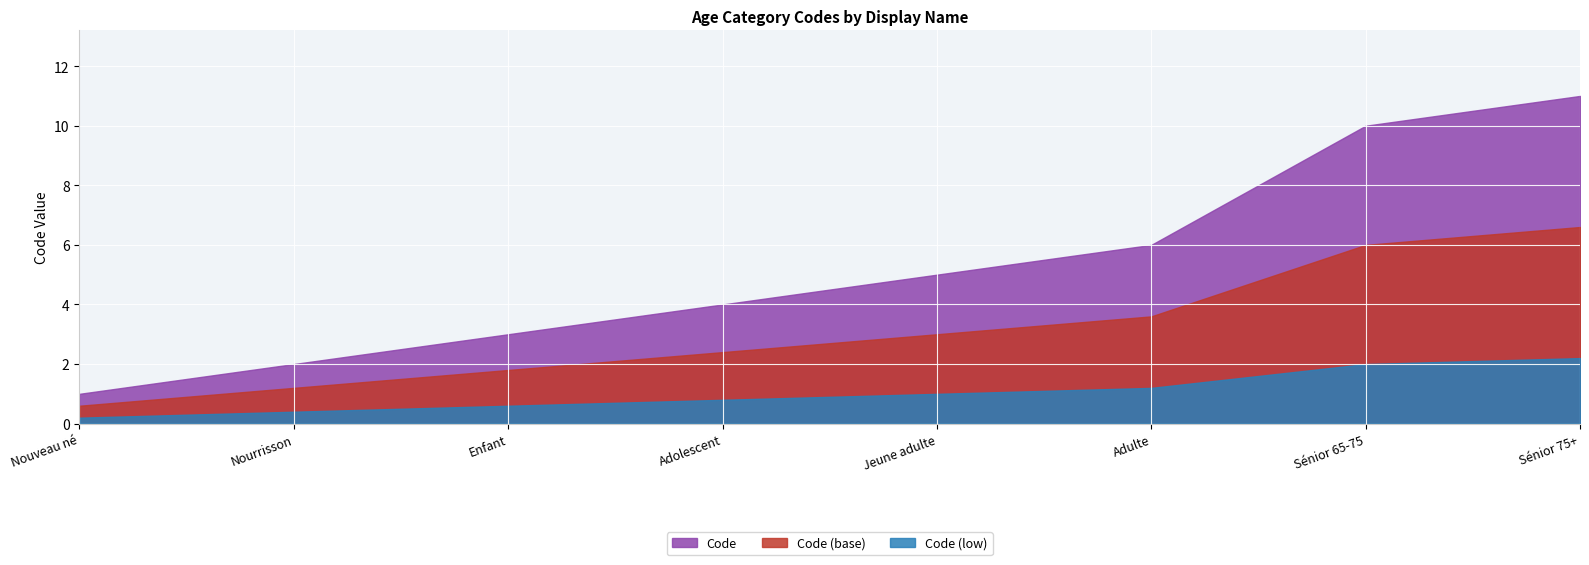

Where is the data nearest to the value 6?

Adulte